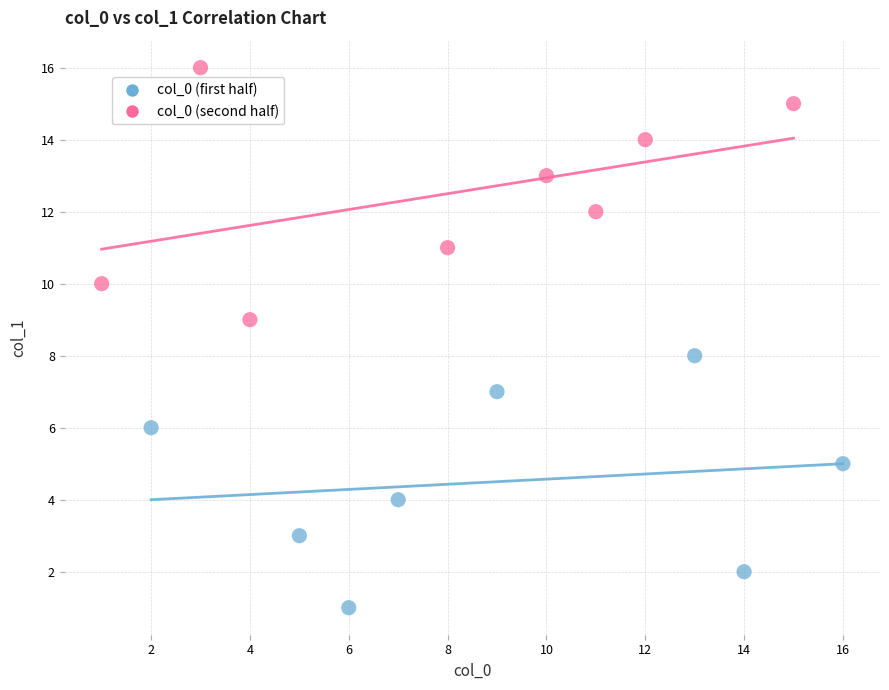

Which series reaches the maximum Y coordinate?

col_0 (second half)